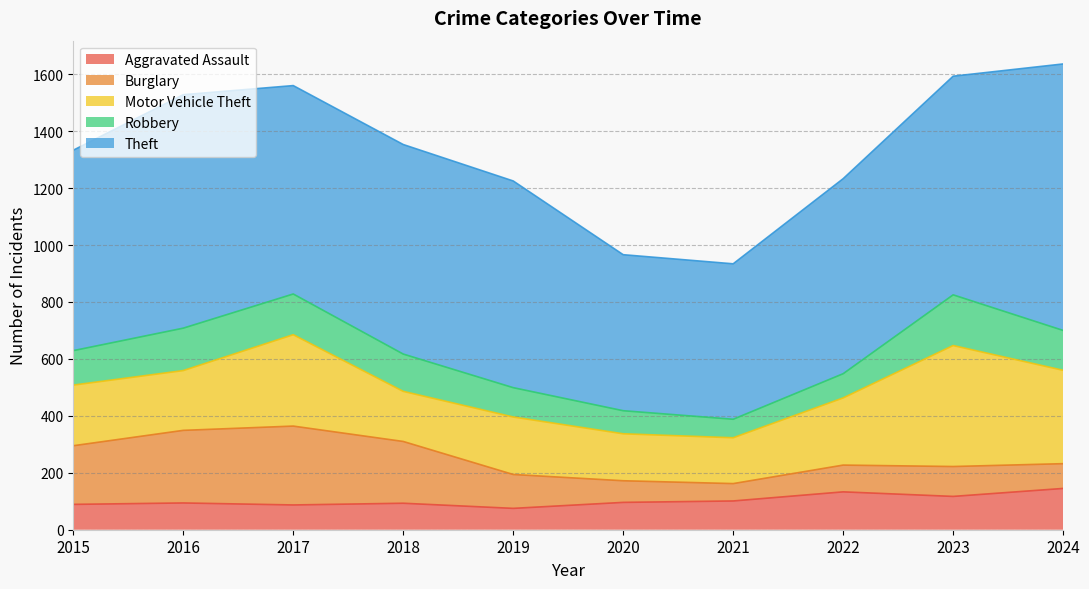

Reading right to left, transcribe all the data shown in this chart.

Aggravated Assault: 2024=145	2023=117	2022=133	2021=101	2020=96	2019=75	2018=93	2017=87	2016=94	2015=89
Burglary: 2024=87	2023=105	2022=94	2021=61	2020=76	2019=119	2018=217	2017=277	2016=255	2015=206
Motor Vehicle Theft: 2024=328	2023=425	2022=236	2021=161	2020=165	2019=202	2018=176	2017=321	2016=210	2015=213
Robbery: 2024=140	2023=178	2022=85	2021=65	2020=81	2019=103	2018=131	2017=143	2016=149	2015=121
Theft: 2024=936	2023=768	2022=685	2021=546	2020=548	2019=726	2018=736	2017=732	2016=820	2015=704